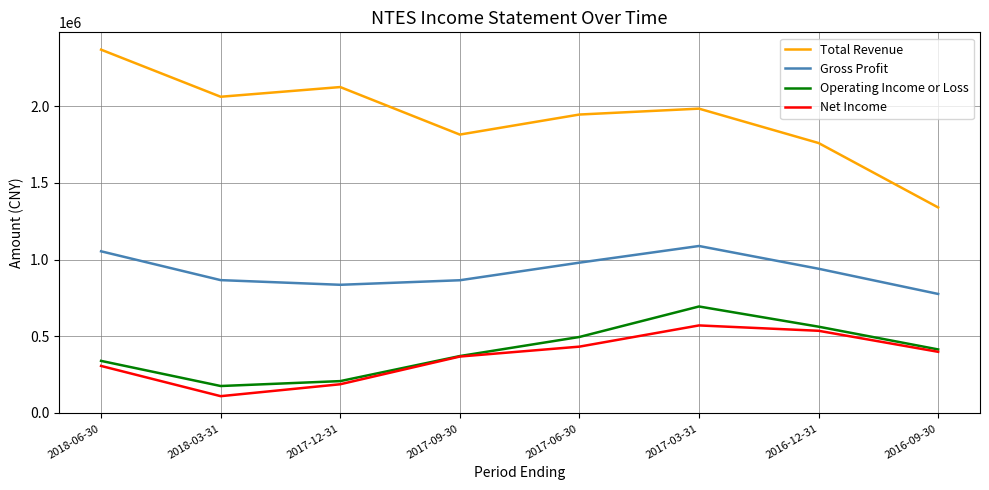

What is the highest value of the Operating Income or Loss series?

694000